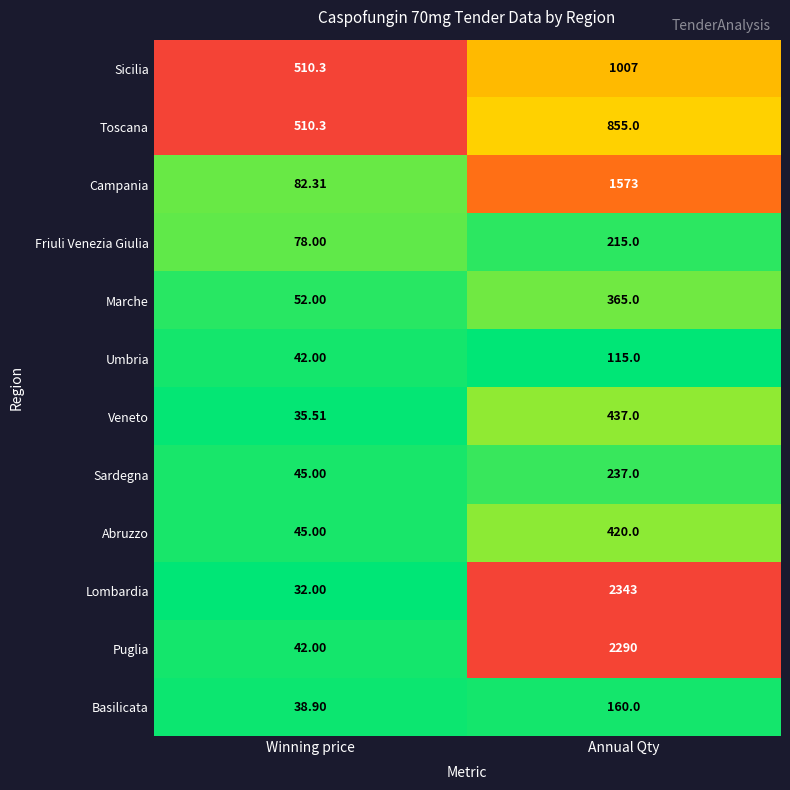

Which series changed the most between Winning price and Annual Qty?

Lombardia